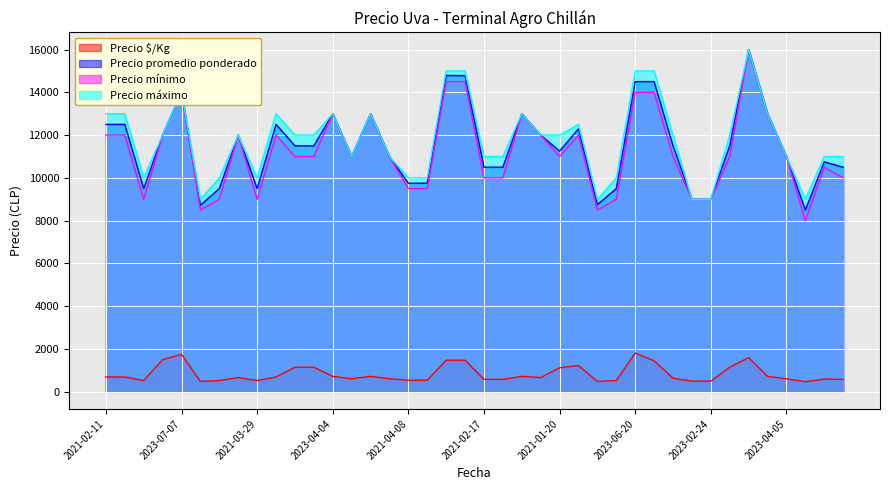

At which category does Precio mínimo reach its first local peak?

2023-07-07